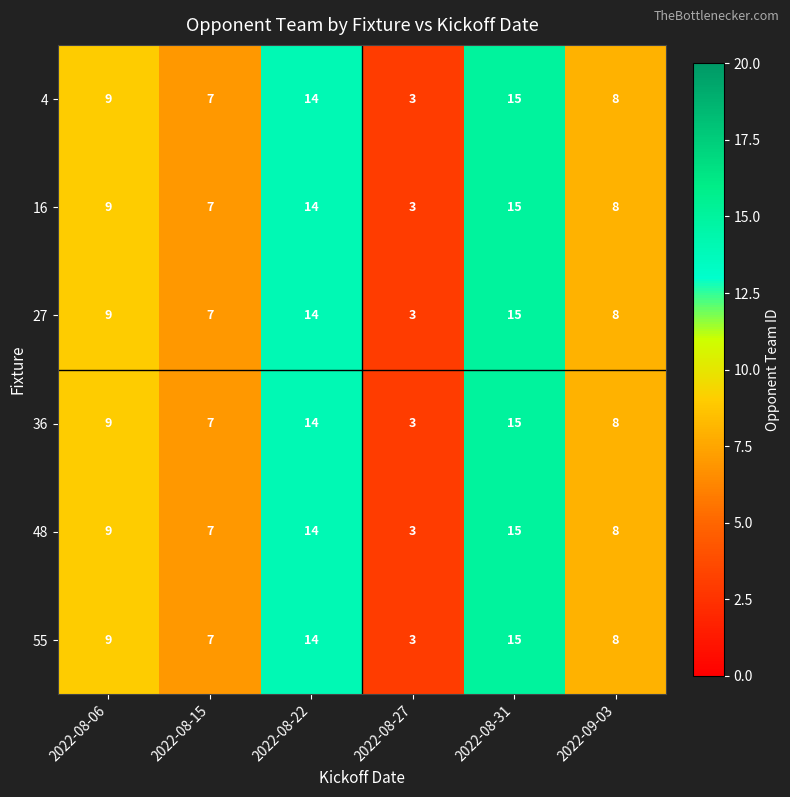

At which category is the sum across all series the highest?

2022-08-31